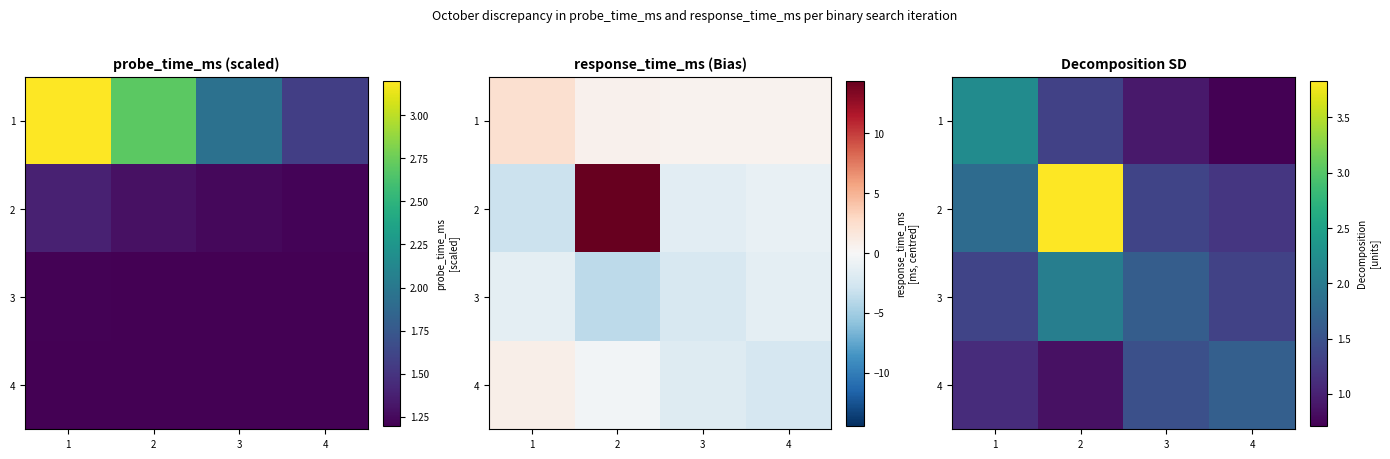

What is the difference between the second highest and second lowest values in the 4 series?

0.4